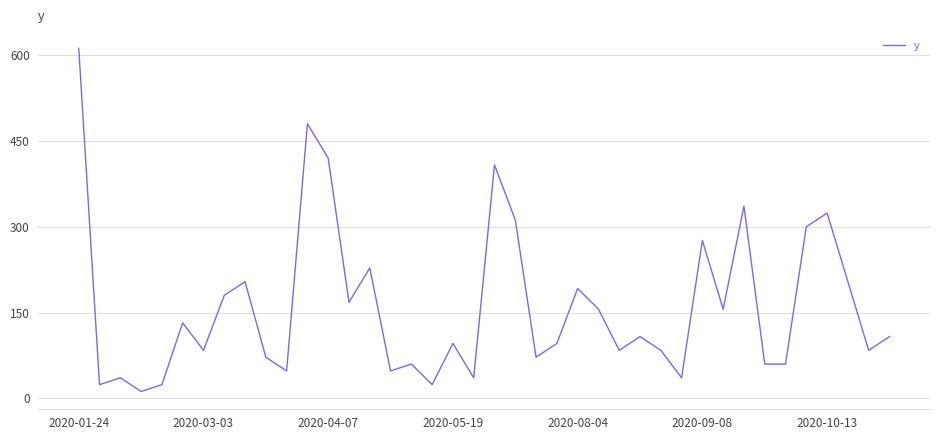

How many lines are shown in the chart?

1